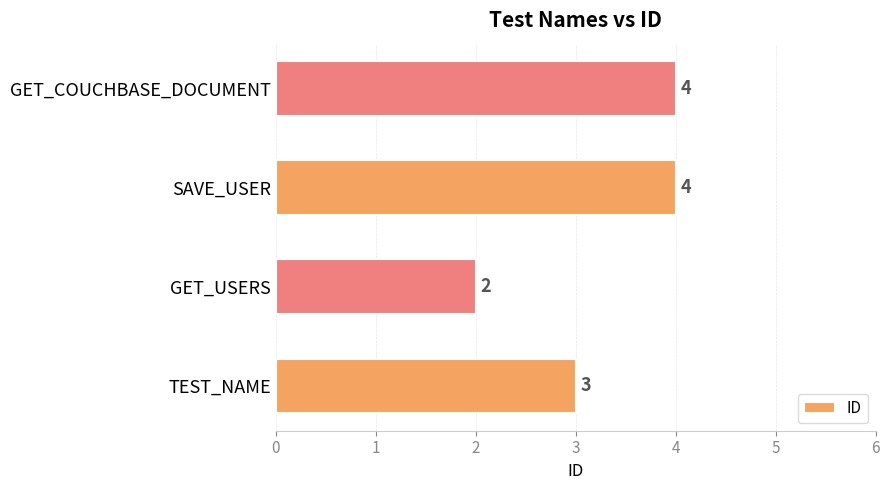

The value at SAVE_USER is 6. True or false?

False